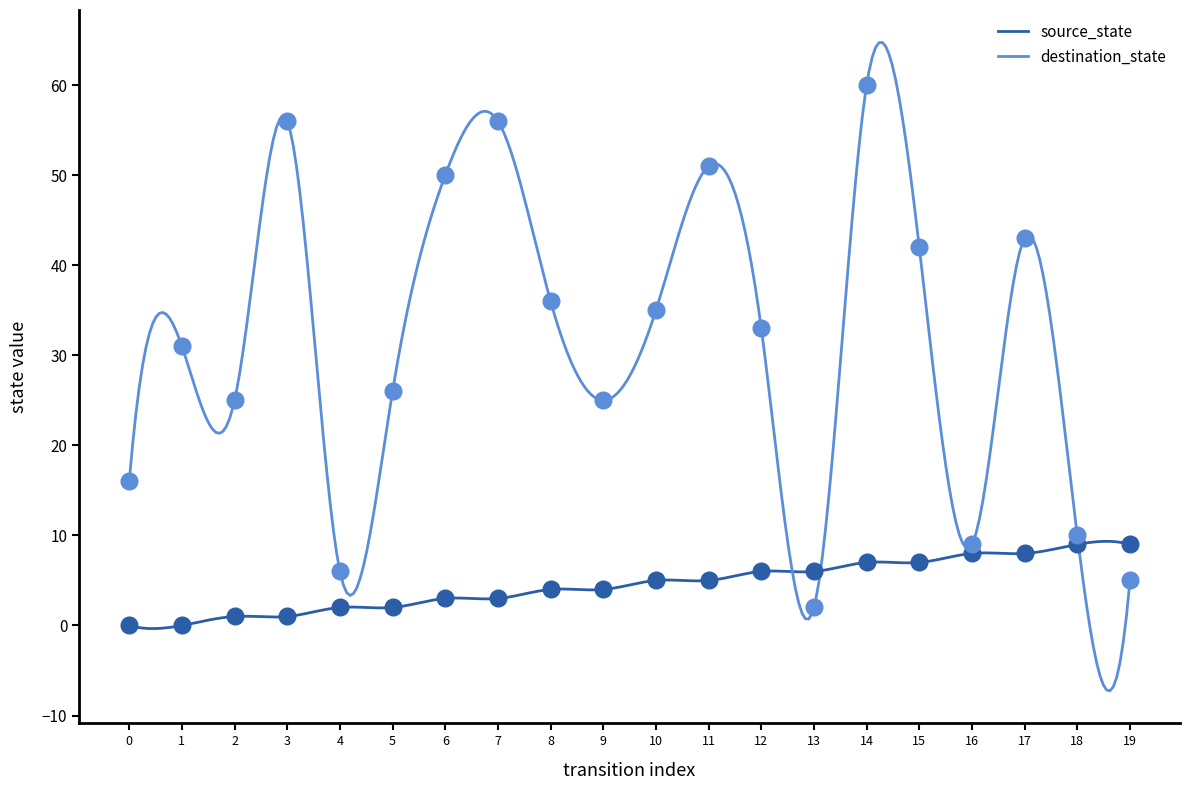

What is the difference between the maximum and minimum values in the source_state series?

9.7